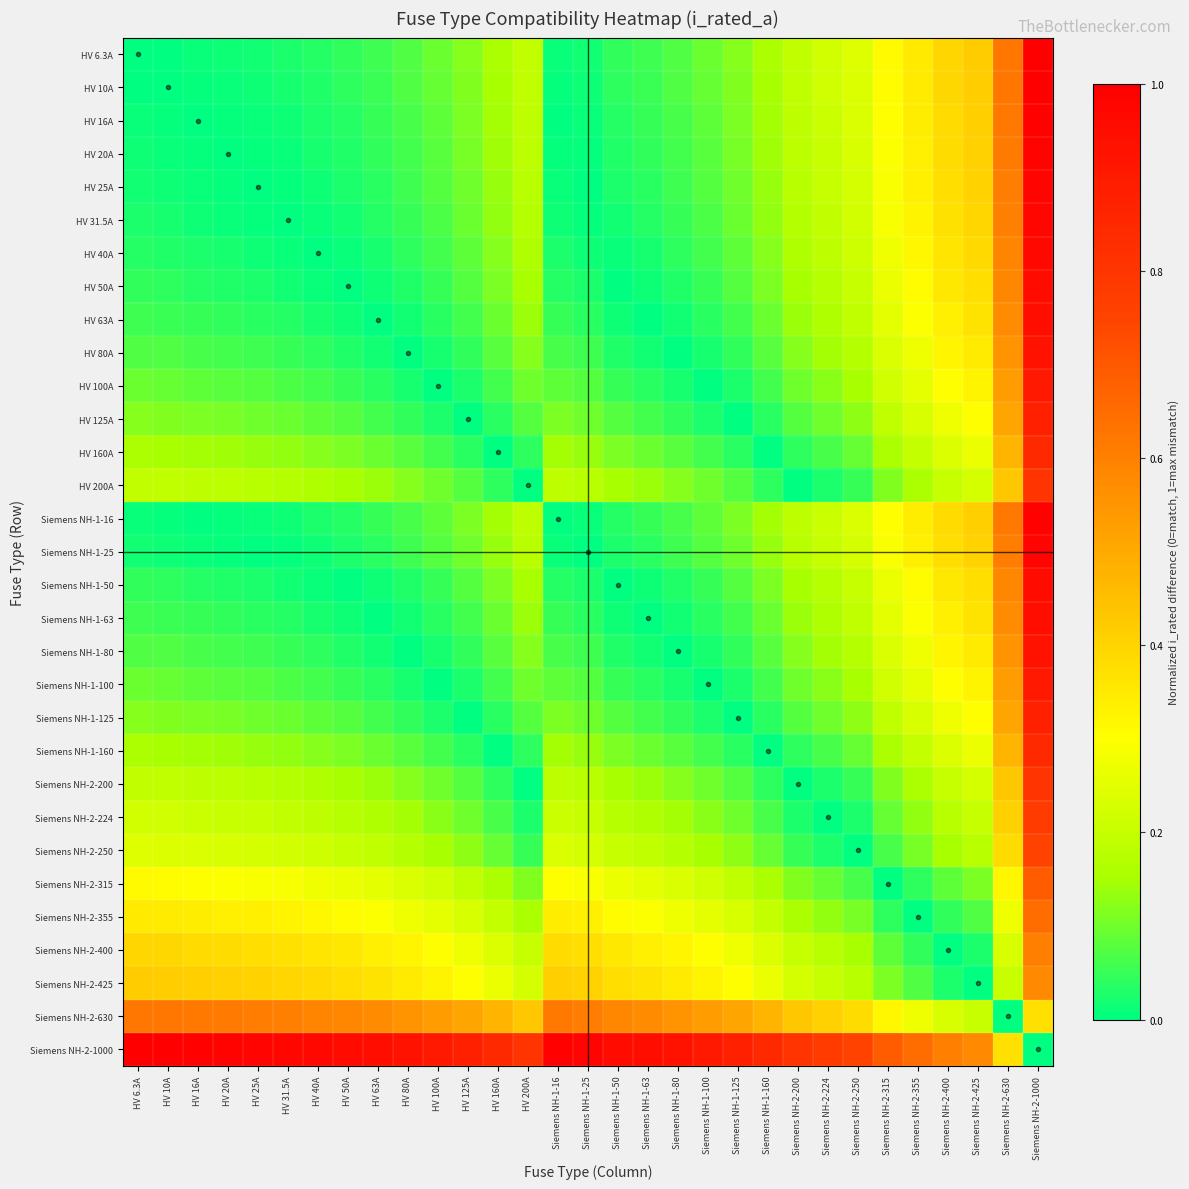

Reading right to left, what are all the values shown in this chart?

HV 6.3A: Siemens NH-2-1000=1.0	Siemens NH-2-630=0.6	Siemens NH-2-425=0.4	Siemens NH-2-400=0.4	Siemens NH-2-355=0.4	Siemens NH-2-315=0.3	Siemens NH-2-250=0.2	Siemens NH-2-224=0.2	Siemens NH-2-200=0.2	Siemens NH-1-160=0.2	Siemens NH-1-125=0.1	Siemens NH-1-100=0.1	Siemens NH-1-80=0.1	Siemens NH-1-63=0.1	Siemens NH-1-50=0.0	Siemens NH-1-25=0.0	Siemens NH-1-16=0.0	HV 200A=0.2	HV 160A=0.2	HV 125A=0.1	HV 100A=0.1	HV 80A=0.1	HV 63A=0.1	HV 50A=0.0	HV 40A=0.0	HV 31.5A=0.0	HV 25A=0.0	HV 20A=0.0	HV 16A=0.0	HV 10A=0.0	HV 6.3A=0.0
HV 10A: Siemens NH-2-1000=1.0	Siemens NH-2-630=0.6	Siemens NH-2-425=0.4	Siemens NH-2-400=0.4	Siemens NH-2-355=0.3	Siemens NH-2-315=0.3	Siemens NH-2-250=0.2	Siemens NH-2-224=0.2	Siemens NH-2-200=0.2	Siemens NH-1-160=0.2	Siemens NH-1-125=0.1	Siemens NH-1-100=0.1	Siemens NH-1-80=0.1	Siemens NH-1-63=0.1	Siemens NH-1-50=0.0	Siemens NH-1-25=0.0	Siemens NH-1-16=0.0	HV 200A=0.2	HV 160A=0.2	HV 125A=0.1	HV 100A=0.1	HV 80A=0.1	HV 63A=0.1	HV 50A=0.0	HV 40A=0.0	HV 31.5A=0.0	HV 25A=0.0	HV 20A=0.0	HV 16A=0.0	HV 10A=0.0	HV 6.3A=0.0
HV 16A: Siemens NH-2-1000=1.0	Siemens NH-2-630=0.6	Siemens NH-2-425=0.4	Siemens NH-2-400=0.4	Siemens NH-2-355=0.3	Siemens NH-2-315=0.3	Siemens NH-2-250=0.2	Siemens NH-2-224=0.2	Siemens NH-2-200=0.2	Siemens NH-1-160=0.1	Siemens NH-1-125=0.1	Siemens NH-1-100=0.1	Siemens NH-1-80=0.1	Siemens NH-1-63=0.0	Siemens NH-1-50=0.0	Siemens NH-1-25=0.0	Siemens NH-1-16=0.0	HV 200A=0.2	HV 160A=0.1	HV 125A=0.1	HV 100A=0.1	HV 80A=0.1	HV 63A=0.0	HV 50A=0.0	HV 40A=0.0	HV 31.5A=0.0	HV 25A=0.0	HV 20A=0.0	HV 16A=0.0	HV 10A=0.0	HV 6.3A=0.0
HV 20A: Siemens NH-2-1000=1.0	Siemens NH-2-630=0.6	Siemens NH-2-425=0.4	Siemens NH-2-400=0.4	Siemens NH-2-355=0.3	Siemens NH-2-315=0.3	Siemens NH-2-250=0.2	Siemens NH-2-224=0.2	Siemens NH-2-200=0.2	Siemens NH-1-160=0.1	Siemens NH-1-125=0.1	Siemens NH-1-100=0.1	Siemens NH-1-80=0.1	Siemens NH-1-63=0.0	Siemens NH-1-50=0.0	Siemens NH-1-25=0.0	Siemens NH-1-16=0.0	HV 200A=0.2	HV 160A=0.1	HV 125A=0.1	HV 100A=0.1	HV 80A=0.1	HV 63A=0.0	HV 50A=0.0	HV 40A=0.0	HV 31.5A=0.0	HV 25A=0.0	HV 20A=0.0	HV 16A=0.0	HV 10A=0.0	HV 6.3A=0.0
HV 25A: Siemens NH-2-1000=1.0	Siemens NH-2-630=0.6	Siemens NH-2-425=0.4	Siemens NH-2-400=0.4	Siemens NH-2-355=0.3	Siemens NH-2-315=0.3	Siemens NH-2-250=0.2	Siemens NH-2-224=0.2	Siemens NH-2-200=0.2	Siemens NH-1-160=0.1	Siemens NH-1-125=0.1	Siemens NH-1-100=0.1	Siemens NH-1-80=0.1	Siemens NH-1-63=0.0	Siemens NH-1-50=0.0	Siemens NH-1-25=0.0	Siemens NH-1-16=0.0	HV 200A=0.2	HV 160A=0.1	HV 125A=0.1	HV 100A=0.1	HV 80A=0.1	HV 63A=0.0	HV 50A=0.0	HV 40A=0.0	HV 31.5A=0.0	HV 25A=0.0	HV 20A=0.0	HV 16A=0.0	HV 10A=0.0	HV 6.3A=0.0
HV 31.5A: Siemens NH-2-1000=1.0	Siemens NH-2-630=0.6	Siemens NH-2-425=0.4	Siemens NH-2-400=0.4	Siemens NH-2-355=0.3	Siemens NH-2-315=0.3	Siemens NH-2-250=0.2	Siemens NH-2-224=0.2	Siemens NH-2-200=0.2	Siemens NH-1-160=0.1	Siemens NH-1-125=0.1	Siemens NH-1-100=0.1	Siemens NH-1-80=0.0	Siemens NH-1-63=0.0	Siemens NH-1-50=0.0	Siemens NH-1-25=0.0	Siemens NH-1-16=0.0	HV 200A=0.2	HV 160A=0.1	HV 125A=0.1	HV 100A=0.1	HV 80A=0.0	HV 63A=0.0	HV 50A=0.0	HV 40A=0.0	HV 31.5A=0.0	HV 25A=0.0	HV 20A=0.0	HV 16A=0.0	HV 10A=0.0	HV 6.3A=0.0
HV 40A: Siemens NH-2-1000=1.0	Siemens NH-2-630=0.6	Siemens NH-2-425=0.4	Siemens NH-2-400=0.4	Siemens NH-2-355=0.3	Siemens NH-2-315=0.3	Siemens NH-2-250=0.2	Siemens NH-2-224=0.2	Siemens NH-2-200=0.2	Siemens NH-1-160=0.1	Siemens NH-1-125=0.1	Siemens NH-1-100=0.1	Siemens NH-1-80=0.0	Siemens NH-1-63=0.0	Siemens NH-1-50=0.0	Siemens NH-1-25=0.0	Siemens NH-1-16=0.0	HV 200A=0.2	HV 160A=0.1	HV 125A=0.1	HV 100A=0.1	HV 80A=0.0	HV 63A=0.0	HV 50A=0.0	HV 40A=0.0	HV 31.5A=0.0	HV 25A=0.0	HV 20A=0.0	HV 16A=0.0	HV 10A=0.0	HV 6.3A=0.0
HV 50A: Siemens NH-2-1000=1.0	Siemens NH-2-630=0.6	Siemens NH-2-425=0.4	Siemens NH-2-400=0.4	Siemens NH-2-355=0.3	Siemens NH-2-315=0.3	Siemens NH-2-250=0.2	Siemens NH-2-224=0.2	Siemens NH-2-200=0.2	Siemens NH-1-160=0.1	Siemens NH-1-125=0.1	Siemens NH-1-100=0.1	Siemens NH-1-80=0.0	Siemens NH-1-63=0.0	Siemens NH-1-50=0.0	Siemens NH-1-25=0.0	Siemens NH-1-16=0.0	HV 200A=0.2	HV 160A=0.1	HV 125A=0.1	HV 100A=0.1	HV 80A=0.0	HV 63A=0.0	HV 50A=0.0	HV 40A=0.0	HV 31.5A=0.0	HV 25A=0.0	HV 20A=0.0	HV 16A=0.0	HV 10A=0.0	HV 6.3A=0.0
HV 63A: Siemens NH-2-1000=0.9	Siemens NH-2-630=0.6	Siemens NH-2-425=0.4	Siemens NH-2-400=0.3	Siemens NH-2-355=0.3	Siemens NH-2-315=0.3	Siemens NH-2-250=0.2	Siemens NH-2-224=0.2	Siemens NH-2-200=0.1	Siemens NH-1-160=0.1	Siemens NH-1-125=0.1	Siemens NH-1-100=0.0	Siemens NH-1-80=0.0	Siemens NH-1-63=0.0	Siemens NH-1-50=0.0	Siemens NH-1-25=0.0	Siemens NH-1-16=0.0	HV 200A=0.1	HV 160A=0.1	HV 125A=0.1	HV 100A=0.0	HV 80A=0.0	HV 63A=0.0	HV 50A=0.0	HV 40A=0.0	HV 31.5A=0.0	HV 25A=0.0	HV 20A=0.0	HV 16A=0.0	HV 10A=0.1	HV 6.3A=0.1
HV 80A: Siemens NH-2-1000=0.9	Siemens NH-2-630=0.6	Siemens NH-2-425=0.3	Siemens NH-2-400=0.3	Siemens NH-2-355=0.3	Siemens NH-2-315=0.2	Siemens NH-2-250=0.2	Siemens NH-2-224=0.1	Siemens NH-2-200=0.1	Siemens NH-1-160=0.1	Siemens NH-1-125=0.0	Siemens NH-1-100=0.0	Siemens NH-1-80=0.0	Siemens NH-1-63=0.0	Siemens NH-1-50=0.0	Siemens NH-1-25=0.1	Siemens NH-1-16=0.1	HV 200A=0.1	HV 160A=0.1	HV 125A=0.0	HV 100A=0.0	HV 80A=0.0	HV 63A=0.0	HV 50A=0.0	HV 40A=0.0	HV 31.5A=0.0	HV 25A=0.1	HV 20A=0.1	HV 16A=0.1	HV 10A=0.1	HV 6.3A=0.1
HV 100A: Siemens NH-2-1000=0.9	Siemens NH-2-630=0.5	Siemens NH-2-425=0.3	Siemens NH-2-400=0.3	Siemens NH-2-355=0.3	Siemens NH-2-315=0.2	Siemens NH-2-250=0.2	Siemens NH-2-224=0.1	Siemens NH-2-200=0.1	Siemens NH-1-160=0.1	Siemens NH-1-125=0.0	Siemens NH-1-100=0.0	Siemens NH-1-80=0.0	Siemens NH-1-63=0.0	Siemens NH-1-50=0.1	Siemens NH-1-25=0.1	Siemens NH-1-16=0.1	HV 200A=0.1	HV 160A=0.1	HV 125A=0.0	HV 100A=0.0	HV 80A=0.0	HV 63A=0.0	HV 50A=0.1	HV 40A=0.1	HV 31.5A=0.1	HV 25A=0.1	HV 20A=0.1	HV 16A=0.1	HV 10A=0.1	HV 6.3A=0.1
HV 125A: Siemens NH-2-1000=0.9	Siemens NH-2-630=0.5	Siemens NH-2-425=0.3	Siemens NH-2-400=0.3	Siemens NH-2-355=0.2	Siemens NH-2-315=0.2	Siemens NH-2-250=0.1	Siemens NH-2-224=0.1	Siemens NH-2-200=0.1	Siemens NH-1-160=0.0	Siemens NH-1-125=0.0	Siemens NH-1-100=0.0	Siemens NH-1-80=0.0	Siemens NH-1-63=0.1	Siemens NH-1-50=0.1	Siemens NH-1-25=0.1	Siemens NH-1-16=0.1	HV 200A=0.1	HV 160A=0.0	HV 125A=0.0	HV 100A=0.0	HV 80A=0.0	HV 63A=0.1	HV 50A=0.1	HV 40A=0.1	HV 31.5A=0.1	HV 25A=0.1	HV 20A=0.1	HV 16A=0.1	HV 10A=0.1	HV 6.3A=0.1
HV 160A: Siemens NH-2-1000=0.8	Siemens NH-2-630=0.5	Siemens NH-2-425=0.3	Siemens NH-2-400=0.2	Siemens NH-2-355=0.2	Siemens NH-2-315=0.2	Siemens NH-2-250=0.1	Siemens NH-2-224=0.1	Siemens NH-2-200=0.0	Siemens NH-1-160=0.0	Siemens NH-1-125=0.0	Siemens NH-1-100=0.1	Siemens NH-1-80=0.1	Siemens NH-1-63=0.1	Siemens NH-1-50=0.1	Siemens NH-1-25=0.1	Siemens NH-1-16=0.1	HV 200A=0.0	HV 160A=0.0	HV 125A=0.0	HV 100A=0.1	HV 80A=0.1	HV 63A=0.1	HV 50A=0.1	HV 40A=0.1	HV 31.5A=0.1	HV 25A=0.1	HV 20A=0.1	HV 16A=0.1	HV 10A=0.2	HV 6.3A=0.2
HV 200A: Siemens NH-2-1000=0.8	Siemens NH-2-630=0.4	Siemens NH-2-425=0.2	Siemens NH-2-400=0.2	Siemens NH-2-355=0.2	Siemens NH-2-315=0.1	Siemens NH-2-250=0.1	Siemens NH-2-224=0.0	Siemens NH-2-200=0.0	Siemens NH-1-160=0.0	Siemens NH-1-125=0.1	Siemens NH-1-100=0.1	Siemens NH-1-80=0.1	Siemens NH-1-63=0.1	Siemens NH-1-50=0.2	Siemens NH-1-25=0.2	Siemens NH-1-16=0.2	HV 200A=0.0	HV 160A=0.0	HV 125A=0.1	HV 100A=0.1	HV 80A=0.1	HV 63A=0.1	HV 50A=0.2	HV 40A=0.2	HV 31.5A=0.2	HV 25A=0.2	HV 20A=0.2	HV 16A=0.2	HV 10A=0.2	HV 6.3A=0.2
Siemens NH-1-16: Siemens NH-2-1000=1.0	Siemens NH-2-630=0.6	Siemens NH-2-425=0.4	Siemens NH-2-400=0.4	Siemens NH-2-355=0.3	Siemens NH-2-315=0.3	Siemens NH-2-250=0.2	Siemens NH-2-224=0.2	Siemens NH-2-200=0.2	Siemens NH-1-160=0.1	Siemens NH-1-125=0.1	Siemens NH-1-100=0.1	Siemens NH-1-80=0.1	Siemens NH-1-63=0.0	Siemens NH-1-50=0.0	Siemens NH-1-25=0.0	Siemens NH-1-16=0.0	HV 200A=0.2	HV 160A=0.1	HV 125A=0.1	HV 100A=0.1	HV 80A=0.1	HV 63A=0.0	HV 50A=0.0	HV 40A=0.0	HV 31.5A=0.0	HV 25A=0.0	HV 20A=0.0	HV 16A=0.0	HV 10A=0.0	HV 6.3A=0.0
Siemens NH-1-25: Siemens NH-2-1000=1.0	Siemens NH-2-630=0.6	Siemens NH-2-425=0.4	Siemens NH-2-400=0.4	Siemens NH-2-355=0.3	Siemens NH-2-315=0.3	Siemens NH-2-250=0.2	Siemens NH-2-224=0.2	Siemens NH-2-200=0.2	Siemens NH-1-160=0.1	Siemens NH-1-125=0.1	Siemens NH-1-100=0.1	Siemens NH-1-80=0.1	Siemens NH-1-63=0.0	Siemens NH-1-50=0.0	Siemens NH-1-25=0.0	Siemens NH-1-16=0.0	HV 200A=0.2	HV 160A=0.1	HV 125A=0.1	HV 100A=0.1	HV 80A=0.1	HV 63A=0.0	HV 50A=0.0	HV 40A=0.0	HV 31.5A=0.0	HV 25A=0.0	HV 20A=0.0	HV 16A=0.0	HV 10A=0.0	HV 6.3A=0.0
Siemens NH-1-50: Siemens NH-2-1000=1.0	Siemens NH-2-630=0.6	Siemens NH-2-425=0.4	Siemens NH-2-400=0.4	Siemens NH-2-355=0.3	Siemens NH-2-315=0.3	Siemens NH-2-250=0.2	Siemens NH-2-224=0.2	Siemens NH-2-200=0.2	Siemens NH-1-160=0.1	Siemens NH-1-125=0.1	Siemens NH-1-100=0.1	Siemens NH-1-80=0.0	Siemens NH-1-63=0.0	Siemens NH-1-50=0.0	Siemens NH-1-25=0.0	Siemens NH-1-16=0.0	HV 200A=0.2	HV 160A=0.1	HV 125A=0.1	HV 100A=0.1	HV 80A=0.0	HV 63A=0.0	HV 50A=0.0	HV 40A=0.0	HV 31.5A=0.0	HV 25A=0.0	HV 20A=0.0	HV 16A=0.0	HV 10A=0.0	HV 6.3A=0.0
Siemens NH-1-63: Siemens NH-2-1000=0.9	Siemens NH-2-630=0.6	Siemens NH-2-425=0.4	Siemens NH-2-400=0.3	Siemens NH-2-355=0.3	Siemens NH-2-315=0.3	Siemens NH-2-250=0.2	Siemens NH-2-224=0.2	Siemens NH-2-200=0.1	Siemens NH-1-160=0.1	Siemens NH-1-125=0.1	Siemens NH-1-100=0.0	Siemens NH-1-80=0.0	Siemens NH-1-63=0.0	Siemens NH-1-50=0.0	Siemens NH-1-25=0.0	Siemens NH-1-16=0.0	HV 200A=0.1	HV 160A=0.1	HV 125A=0.1	HV 100A=0.0	HV 80A=0.0	HV 63A=0.0	HV 50A=0.0	HV 40A=0.0	HV 31.5A=0.0	HV 25A=0.0	HV 20A=0.0	HV 16A=0.0	HV 10A=0.1	HV 6.3A=0.1
Siemens NH-1-80: Siemens NH-2-1000=0.9	Siemens NH-2-630=0.6	Siemens NH-2-425=0.3	Siemens NH-2-400=0.3	Siemens NH-2-355=0.3	Siemens NH-2-315=0.2	Siemens NH-2-250=0.2	Siemens NH-2-224=0.1	Siemens NH-2-200=0.1	Siemens NH-1-160=0.1	Siemens NH-1-125=0.0	Siemens NH-1-100=0.0	Siemens NH-1-80=0.0	Siemens NH-1-63=0.0	Siemens NH-1-50=0.0	Siemens NH-1-25=0.1	Siemens NH-1-16=0.1	HV 200A=0.1	HV 160A=0.1	HV 125A=0.0	HV 100A=0.0	HV 80A=0.0	HV 63A=0.0	HV 50A=0.0	HV 40A=0.0	HV 31.5A=0.0	HV 25A=0.1	HV 20A=0.1	HV 16A=0.1	HV 10A=0.1	HV 6.3A=0.1
Siemens NH-1-100: Siemens NH-2-1000=0.9	Siemens NH-2-630=0.5	Siemens NH-2-425=0.3	Siemens NH-2-400=0.3	Siemens NH-2-355=0.3	Siemens NH-2-315=0.2	Siemens NH-2-250=0.2	Siemens NH-2-224=0.1	Siemens NH-2-200=0.1	Siemens NH-1-160=0.1	Siemens NH-1-125=0.0	Siemens NH-1-100=0.0	Siemens NH-1-80=0.0	Siemens NH-1-63=0.0	Siemens NH-1-50=0.1	Siemens NH-1-25=0.1	Siemens NH-1-16=0.1	HV 200A=0.1	HV 160A=0.1	HV 125A=0.0	HV 100A=0.0	HV 80A=0.0	HV 63A=0.0	HV 50A=0.1	HV 40A=0.1	HV 31.5A=0.1	HV 25A=0.1	HV 20A=0.1	HV 16A=0.1	HV 10A=0.1	HV 6.3A=0.1
Siemens NH-1-125: Siemens NH-2-1000=0.9	Siemens NH-2-630=0.5	Siemens NH-2-425=0.3	Siemens NH-2-400=0.3	Siemens NH-2-355=0.2	Siemens NH-2-315=0.2	Siemens NH-2-250=0.1	Siemens NH-2-224=0.1	Siemens NH-2-200=0.1	Siemens NH-1-160=0.0	Siemens NH-1-125=0.0	Siemens NH-1-100=0.0	Siemens NH-1-80=0.0	Siemens NH-1-63=0.1	Siemens NH-1-50=0.1	Siemens NH-1-25=0.1	Siemens NH-1-16=0.1	HV 200A=0.1	HV 160A=0.0	HV 125A=0.0	HV 100A=0.0	HV 80A=0.0	HV 63A=0.1	HV 50A=0.1	HV 40A=0.1	HV 31.5A=0.1	HV 25A=0.1	HV 20A=0.1	HV 16A=0.1	HV 10A=0.1	HV 6.3A=0.1
Siemens NH-1-160: Siemens NH-2-1000=0.8	Siemens NH-2-630=0.5	Siemens NH-2-425=0.3	Siemens NH-2-400=0.2	Siemens NH-2-355=0.2	Siemens NH-2-315=0.2	Siemens NH-2-250=0.1	Siemens NH-2-224=0.1	Siemens NH-2-200=0.0	Siemens NH-1-160=0.0	Siemens NH-1-125=0.0	Siemens NH-1-100=0.1	Siemens NH-1-80=0.1	Siemens NH-1-63=0.1	Siemens NH-1-50=0.1	Siemens NH-1-25=0.1	Siemens NH-1-16=0.1	HV 200A=0.0	HV 160A=0.0	HV 125A=0.0	HV 100A=0.1	HV 80A=0.1	HV 63A=0.1	HV 50A=0.1	HV 40A=0.1	HV 31.5A=0.1	HV 25A=0.1	HV 20A=0.1	HV 16A=0.1	HV 10A=0.2	HV 6.3A=0.2
Siemens NH-2-200: Siemens NH-2-1000=0.8	Siemens NH-2-630=0.4	Siemens NH-2-425=0.2	Siemens NH-2-400=0.2	Siemens NH-2-355=0.2	Siemens NH-2-315=0.1	Siemens NH-2-250=0.1	Siemens NH-2-224=0.0	Siemens NH-2-200=0.0	Siemens NH-1-160=0.0	Siemens NH-1-125=0.1	Siemens NH-1-100=0.1	Siemens NH-1-80=0.1	Siemens NH-1-63=0.1	Siemens NH-1-50=0.2	Siemens NH-1-25=0.2	Siemens NH-1-16=0.2	HV 200A=0.0	HV 160A=0.0	HV 125A=0.1	HV 100A=0.1	HV 80A=0.1	HV 63A=0.1	HV 50A=0.2	HV 40A=0.2	HV 31.5A=0.2	HV 25A=0.2	HV 20A=0.2	HV 16A=0.2	HV 10A=0.2	HV 6.3A=0.2
Siemens NH-2-224: Siemens NH-2-1000=0.8	Siemens NH-2-630=0.4	Siemens NH-2-425=0.2	Siemens NH-2-400=0.2	Siemens NH-2-355=0.1	Siemens NH-2-315=0.1	Siemens NH-2-250=0.0	Siemens NH-2-224=0.0	Siemens NH-2-200=0.0	Siemens NH-1-160=0.1	Siemens NH-1-125=0.1	Siemens NH-1-100=0.1	Siemens NH-1-80=0.1	Siemens NH-1-63=0.2	Siemens NH-1-50=0.2	Siemens NH-1-25=0.2	Siemens NH-1-16=0.2	HV 200A=0.0	HV 160A=0.1	HV 125A=0.1	HV 100A=0.1	HV 80A=0.1	HV 63A=0.2	HV 50A=0.2	HV 40A=0.2	HV 31.5A=0.2	HV 25A=0.2	HV 20A=0.2	HV 16A=0.2	HV 10A=0.2	HV 6.3A=0.2
Siemens NH-2-250: Siemens NH-2-1000=0.8	Siemens NH-2-630=0.4	Siemens NH-2-425=0.2	Siemens NH-2-400=0.2	Siemens NH-2-355=0.1	Siemens NH-2-315=0.1	Siemens NH-2-250=0.0	Siemens NH-2-224=0.0	Siemens NH-2-200=0.1	Siemens NH-1-160=0.1	Siemens NH-1-125=0.1	Siemens NH-1-100=0.2	Siemens NH-1-80=0.2	Siemens NH-1-63=0.2	Siemens NH-1-50=0.2	Siemens NH-1-25=0.2	Siemens NH-1-16=0.2	HV 200A=0.1	HV 160A=0.1	HV 125A=0.1	HV 100A=0.2	HV 80A=0.2	HV 63A=0.2	HV 50A=0.2	HV 40A=0.2	HV 31.5A=0.2	HV 25A=0.2	HV 20A=0.2	HV 16A=0.2	HV 10A=0.2	HV 6.3A=0.2
Siemens NH-2-315: Siemens NH-2-1000=0.7	Siemens NH-2-630=0.3	Siemens NH-2-425=0.1	Siemens NH-2-400=0.1	Siemens NH-2-355=0.0	Siemens NH-2-315=0.0	Siemens NH-2-250=0.1	Siemens NH-2-224=0.1	Siemens NH-2-200=0.1	Siemens NH-1-160=0.2	Siemens NH-1-125=0.2	Siemens NH-1-100=0.2	Siemens NH-1-80=0.2	Siemens NH-1-63=0.3	Siemens NH-1-50=0.3	Siemens NH-1-25=0.3	Siemens NH-1-16=0.3	HV 200A=0.1	HV 160A=0.2	HV 125A=0.2	HV 100A=0.2	HV 80A=0.2	HV 63A=0.3	HV 50A=0.3	HV 40A=0.3	HV 31.5A=0.3	HV 25A=0.3	HV 20A=0.3	HV 16A=0.3	HV 10A=0.3	HV 6.3A=0.3
Siemens NH-2-355: Siemens NH-2-1000=0.6	Siemens NH-2-630=0.3	Siemens NH-2-425=0.1	Siemens NH-2-400=0.0	Siemens NH-2-355=0.0	Siemens NH-2-315=0.0	Siemens NH-2-250=0.1	Siemens NH-2-224=0.1	Siemens NH-2-200=0.2	Siemens NH-1-160=0.2	Siemens NH-1-125=0.2	Siemens NH-1-100=0.3	Siemens NH-1-80=0.3	Siemens NH-1-63=0.3	Siemens NH-1-50=0.3	Siemens NH-1-25=0.3	Siemens NH-1-16=0.3	HV 200A=0.2	HV 160A=0.2	HV 125A=0.2	HV 100A=0.3	HV 80A=0.3	HV 63A=0.3	HV 50A=0.3	HV 40A=0.3	HV 31.5A=0.3	HV 25A=0.3	HV 20A=0.3	HV 16A=0.3	HV 10A=0.3	HV 6.3A=0.4
Siemens NH-2-400: Siemens NH-2-1000=0.6	Siemens NH-2-630=0.2	Siemens NH-2-425=0.0	Siemens NH-2-400=0.0	Siemens NH-2-355=0.0	Siemens NH-2-315=0.1	Siemens NH-2-250=0.2	Siemens NH-2-224=0.2	Siemens NH-2-200=0.2	Siemens NH-1-160=0.2	Siemens NH-1-125=0.3	Siemens NH-1-100=0.3	Siemens NH-1-80=0.3	Siemens NH-1-63=0.3	Siemens NH-1-50=0.4	Siemens NH-1-25=0.4	Siemens NH-1-16=0.4	HV 200A=0.2	HV 160A=0.2	HV 125A=0.3	HV 100A=0.3	HV 80A=0.3	HV 63A=0.3	HV 50A=0.4	HV 40A=0.4	HV 31.5A=0.4	HV 25A=0.4	HV 20A=0.4	HV 16A=0.4	HV 10A=0.4	HV 6.3A=0.4
Siemens NH-2-425: Siemens NH-2-1000=0.6	Siemens NH-2-630=0.2	Siemens NH-2-425=0.0	Siemens NH-2-400=0.0	Siemens NH-2-355=0.1	Siemens NH-2-315=0.1	Siemens NH-2-250=0.2	Siemens NH-2-224=0.2	Siemens NH-2-200=0.2	Siemens NH-1-160=0.3	Siemens NH-1-125=0.3	Siemens NH-1-100=0.3	Siemens NH-1-80=0.3	Siemens NH-1-63=0.4	Siemens NH-1-50=0.4	Siemens NH-1-25=0.4	Siemens NH-1-16=0.4	HV 200A=0.2	HV 160A=0.3	HV 125A=0.3	HV 100A=0.3	HV 80A=0.3	HV 63A=0.4	HV 50A=0.4	HV 40A=0.4	HV 31.5A=0.4	HV 25A=0.4	HV 20A=0.4	HV 16A=0.4	HV 10A=0.4	HV 6.3A=0.4
Siemens NH-2-630: Siemens NH-2-1000=0.4	Siemens NH-2-630=0.0	Siemens NH-2-425=0.2	Siemens NH-2-400=0.2	Siemens NH-2-355=0.3	Siemens NH-2-315=0.3	Siemens NH-2-250=0.4	Siemens NH-2-224=0.4	Siemens NH-2-200=0.4	Siemens NH-1-160=0.5	Siemens NH-1-125=0.5	Siemens NH-1-100=0.5	Siemens NH-1-80=0.6	Siemens NH-1-63=0.6	Siemens NH-1-50=0.6	Siemens NH-1-25=0.6	Siemens NH-1-16=0.6	HV 200A=0.4	HV 160A=0.5	HV 125A=0.5	HV 100A=0.5	HV 80A=0.6	HV 63A=0.6	HV 50A=0.6	HV 40A=0.6	HV 31.5A=0.6	HV 25A=0.6	HV 20A=0.6	HV 16A=0.6	HV 10A=0.6	HV 6.3A=0.6
Siemens NH-2-1000: Siemens NH-2-1000=0.0	Siemens NH-2-630=0.4	Siemens NH-2-425=0.6	Siemens NH-2-400=0.6	Siemens NH-2-355=0.6	Siemens NH-2-315=0.7	Siemens NH-2-250=0.8	Siemens NH-2-224=0.8	Siemens NH-2-200=0.8	Siemens NH-1-160=0.8	Siemens NH-1-125=0.9	Siemens NH-1-100=0.9	Siemens NH-1-80=0.9	Siemens NH-1-63=0.9	Siemens NH-1-50=1.0	Siemens NH-1-25=1.0	Siemens NH-1-16=1.0	HV 200A=0.8	HV 160A=0.8	HV 125A=0.9	HV 100A=0.9	HV 80A=0.9	HV 63A=0.9	HV 50A=1.0	HV 40A=1.0	HV 31.5A=1.0	HV 25A=1.0	HV 20A=1.0	HV 16A=1.0	HV 10A=1.0	HV 6.3A=1.0